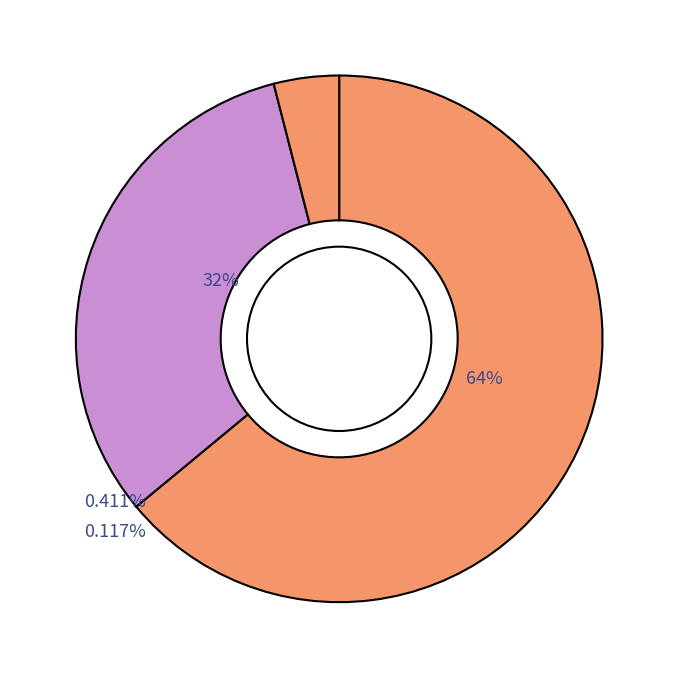

Is it true that #memberId# is 64% of the pie?

True